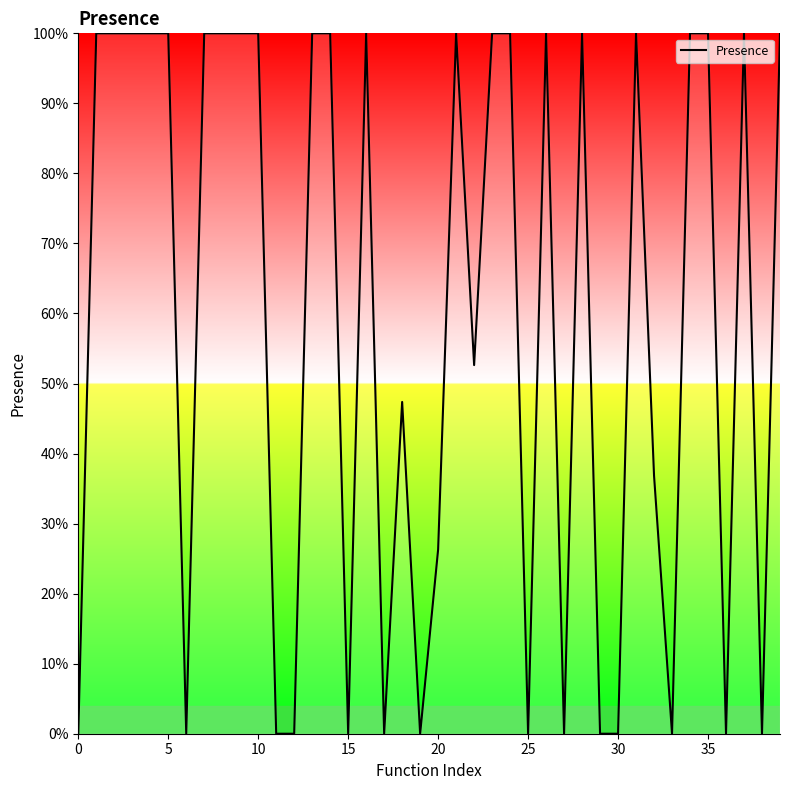

Does the chart have visible grid lines?

No